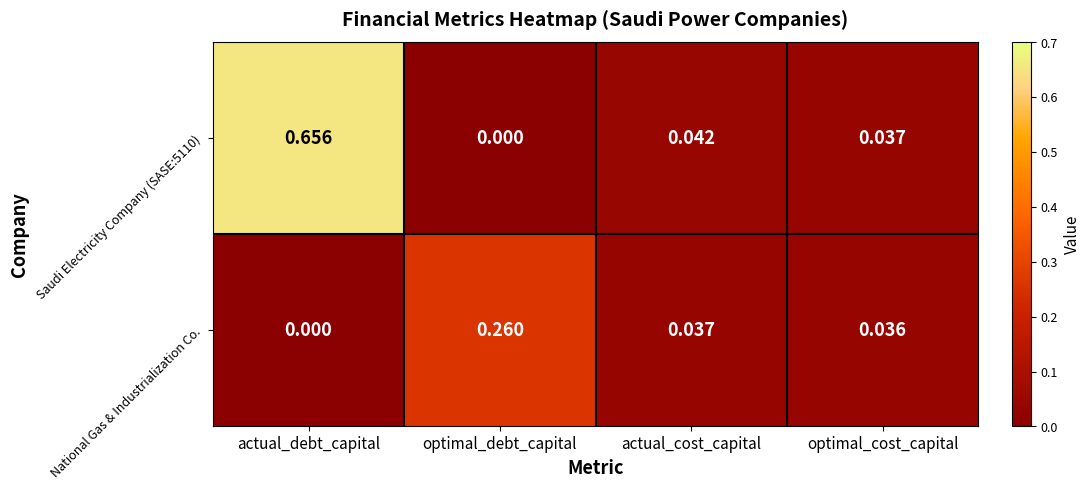

List the labels in order of Saudi Electricity Company (SASE:5110) value, largest first.

actual_debt_capital, actual_cost_capital, optimal_cost_capital, optimal_debt_capital